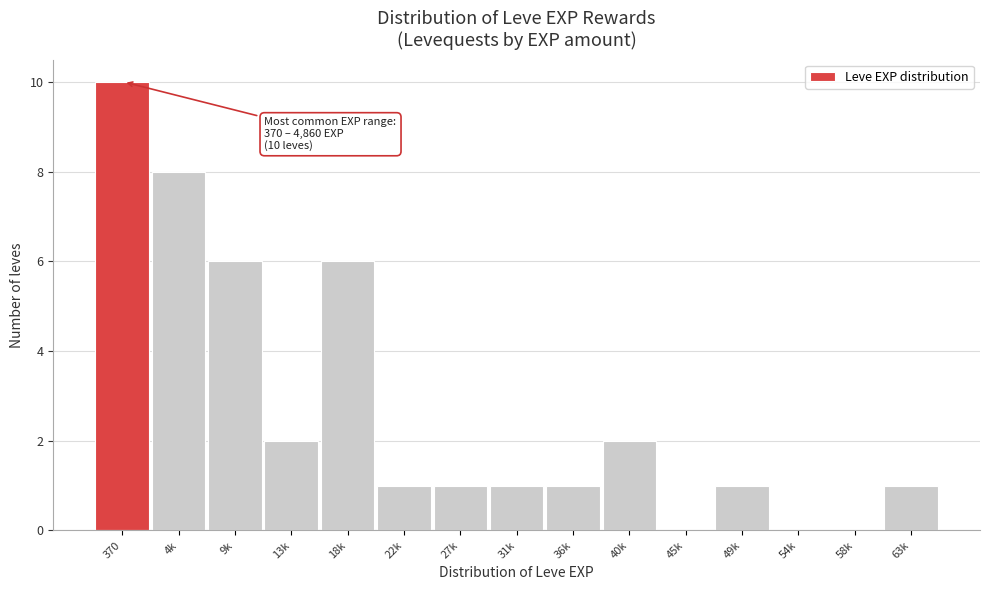

Reading left to right, what are all the values shown in this chart?

370=10	4k=8	9k=6	13k=2	18k=6	22k=1	27k=1	31k=1	36k=1	40k=2	45k=0	49k=1	54k=0	58k=0	63k=1